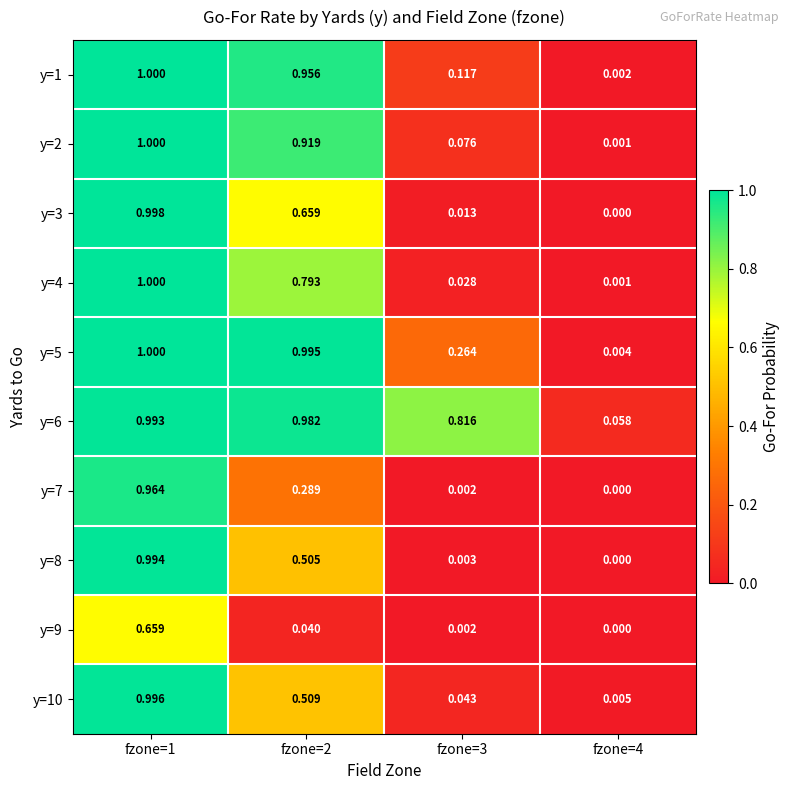

How many data points does each series have?

4